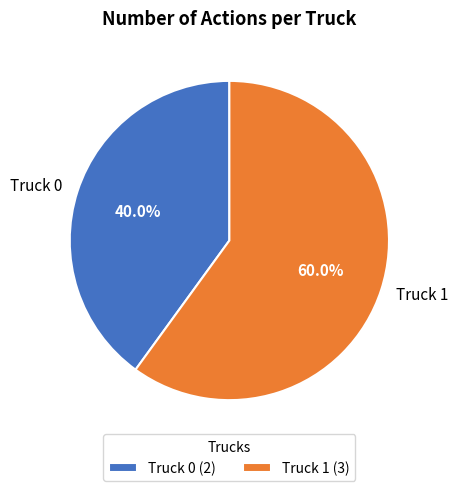

Is it true that Truck 0 is 49% of the pie?

False